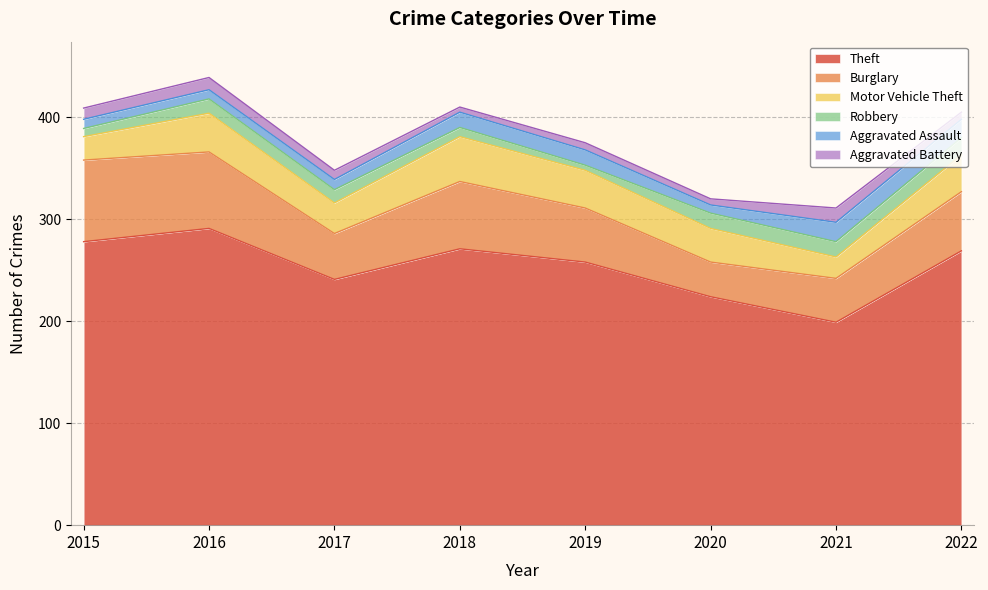

In Robbery, how many points are higher than both neighbors (excluding endpoints)?

1